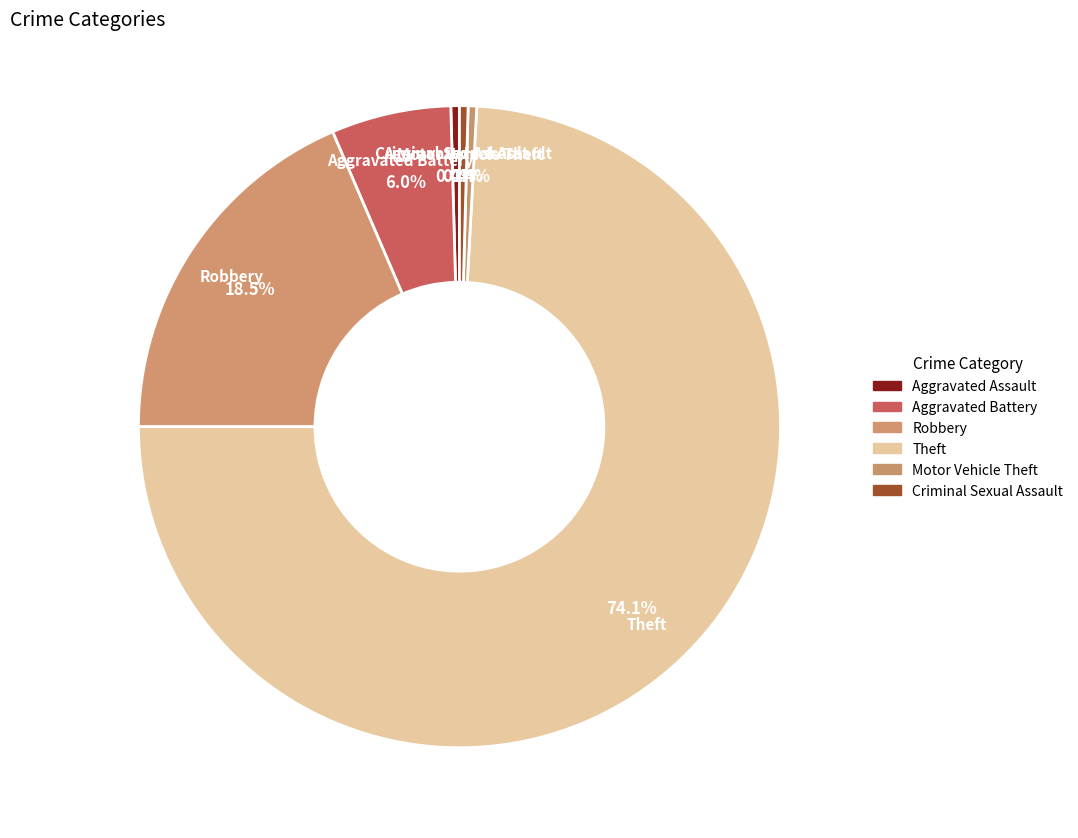

Between Aggravated Battery and Robbery, which is larger?

Robbery